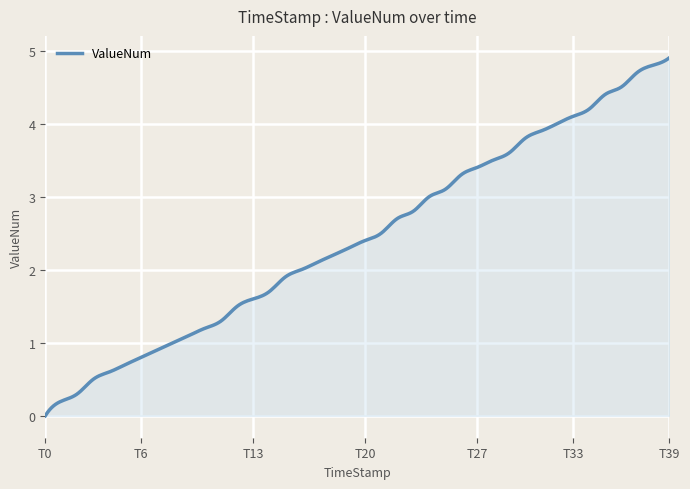

What is the difference between the maximum and minimum values?

4.9